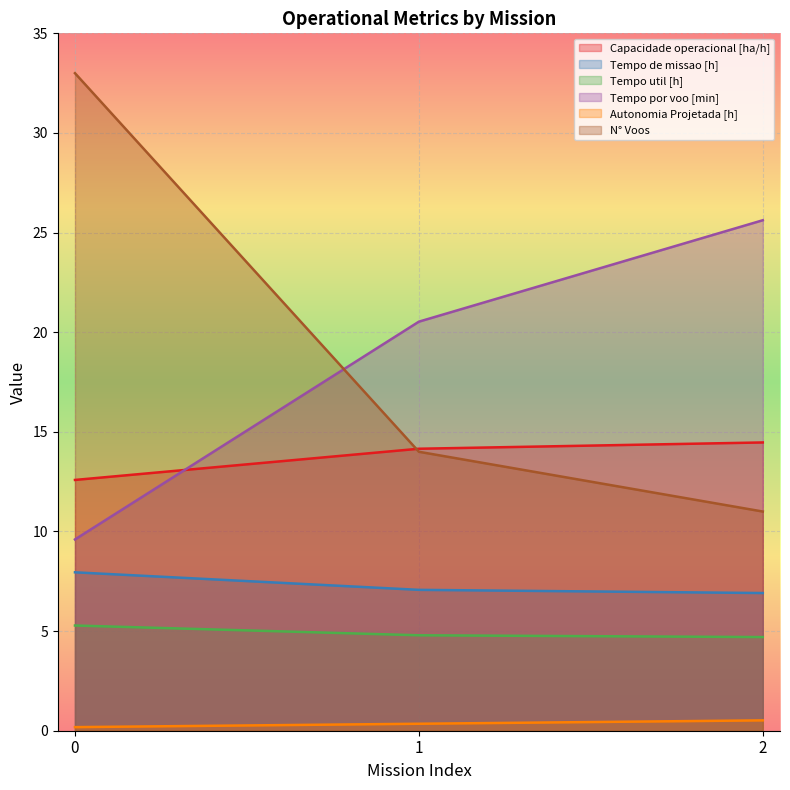

The Tempo por voo [min] series shows 41.0 at 2. True or false?

False